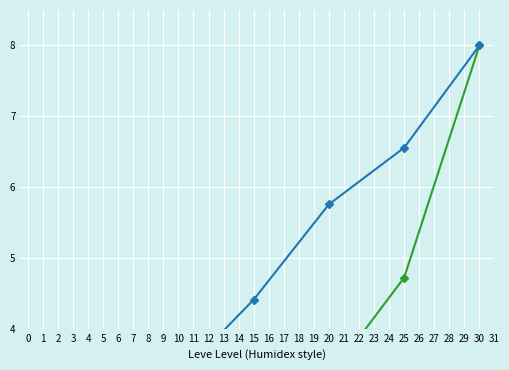

True or false: Leve Gil and Leve EXP cross at least once.

False